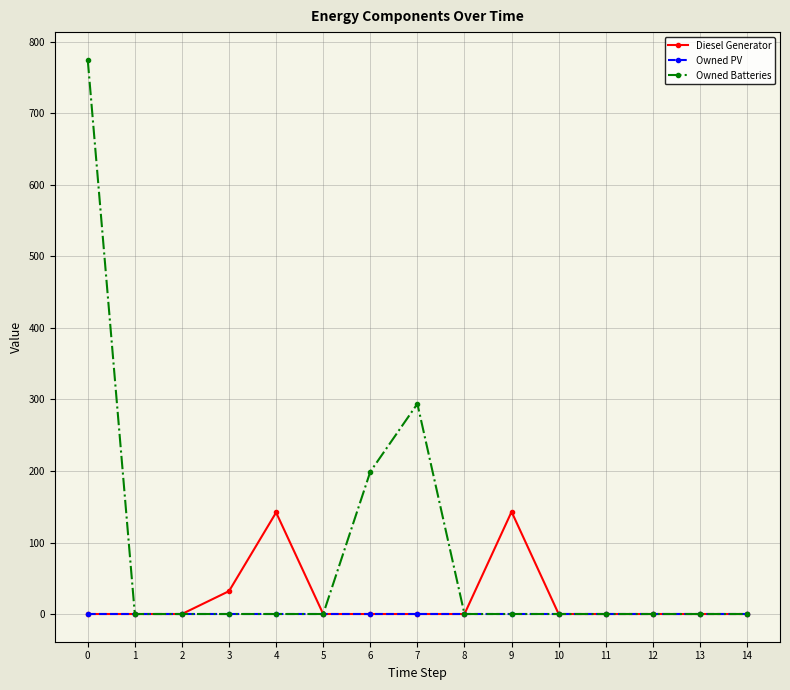

What is the difference between the maximum and minimum values in the Owned Batteries series?

775